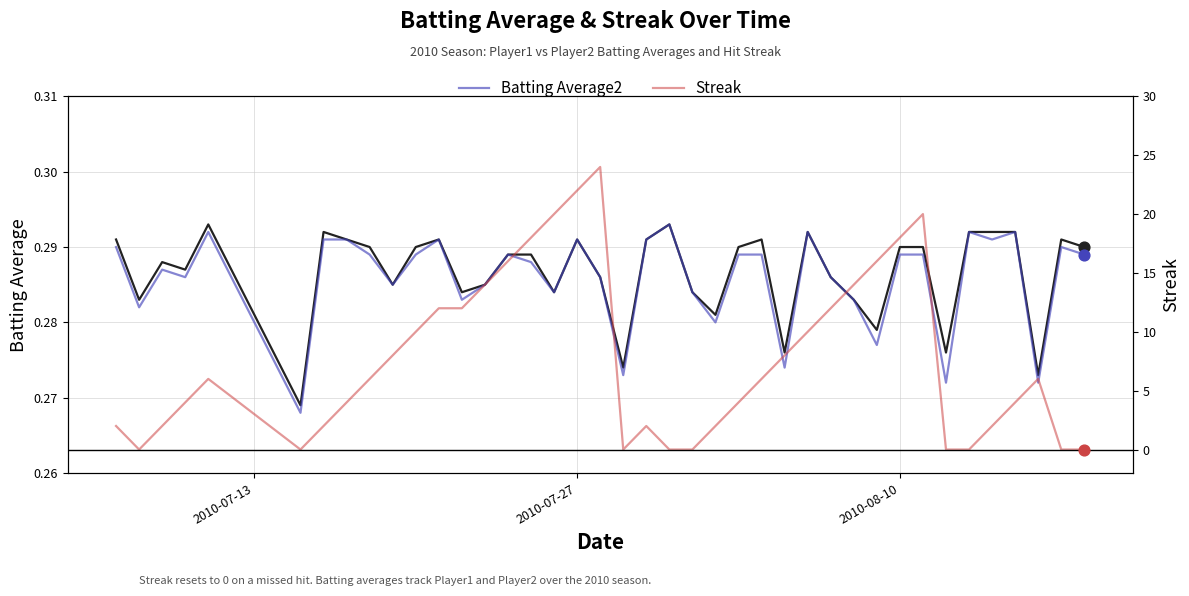

At how many categories does at least one series exceed 23?

1